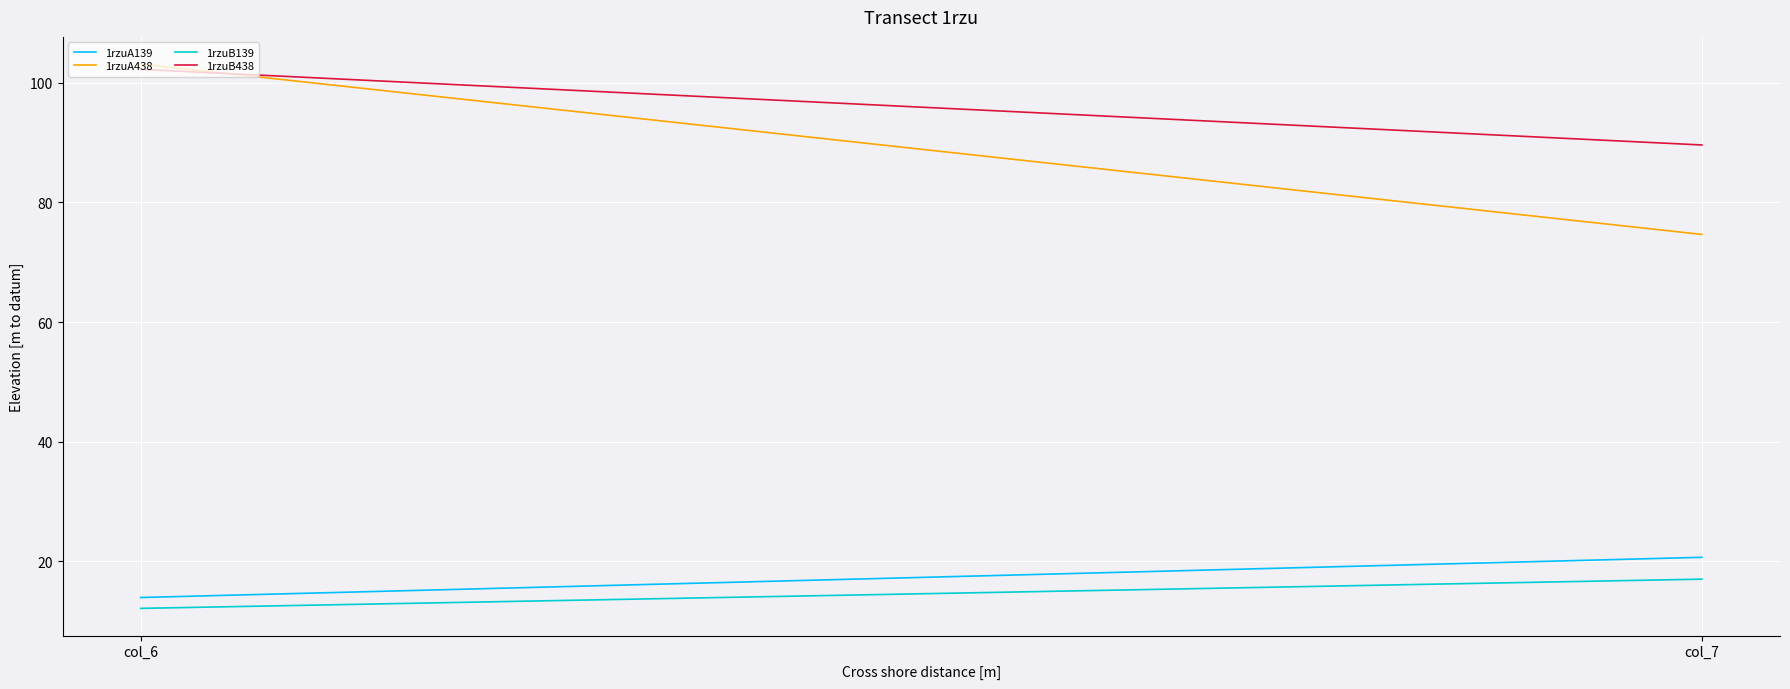

What is the difference between the highest and lowest values at col_7?

72.6